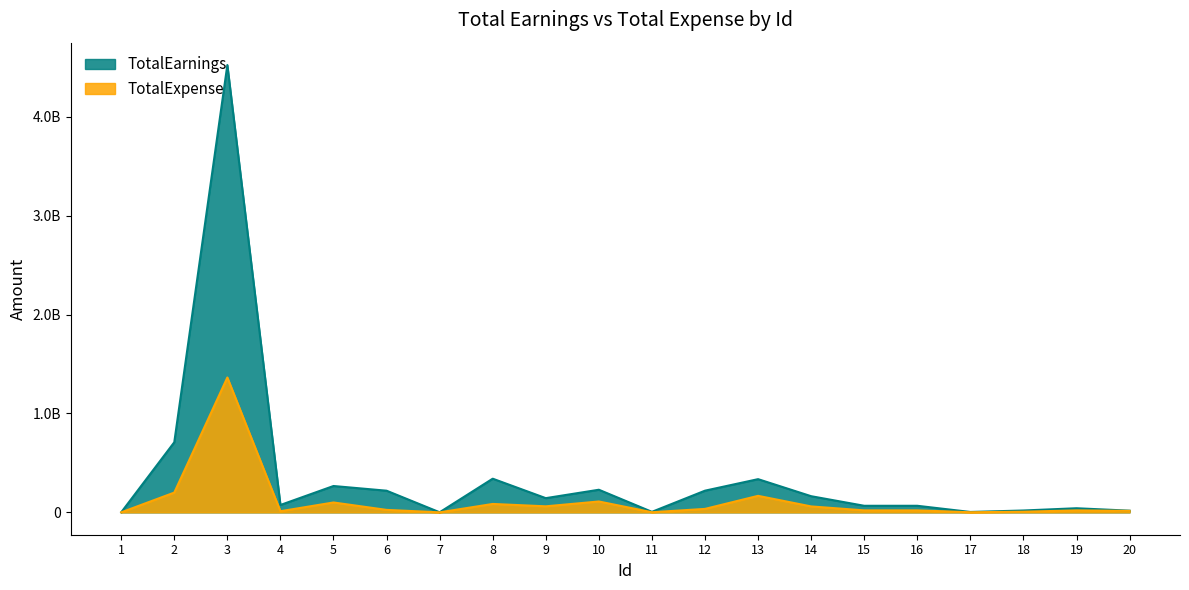

What is the value of the TotalEarnings point at the 17th from the left?

4000000